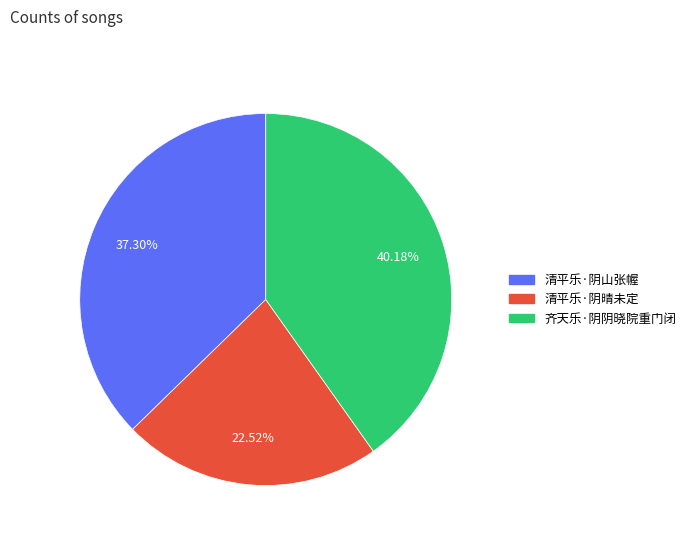

How many slices are in this pie chart?

3